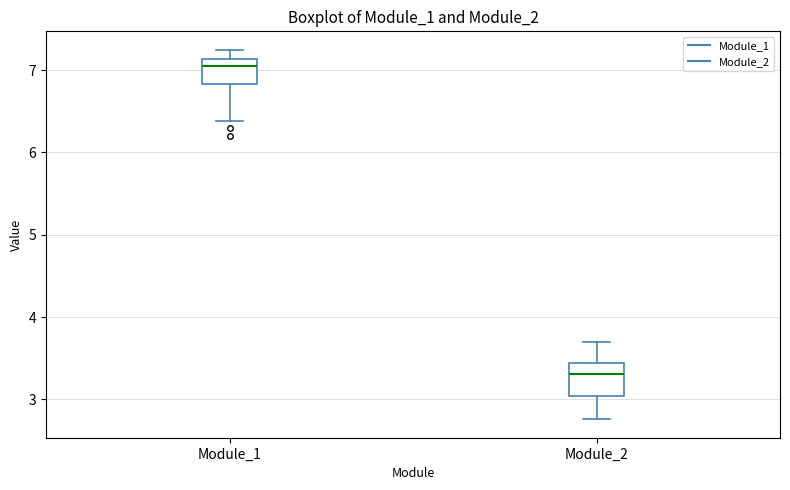

Reading left to right, read every box against the y-axis: the position of its median line, the range the box covers, and the ends of its whiskers. The values are not printed on the chart, so give them approximately, as read against the axis.

Module_1: median 7.1 (just below the box's upper edge), box 6.8 to 7.1, whiskers 6.4 to 7.2
Module_2: median 3.3, box 3.0 to 3.4, whiskers 2.8 to 3.7